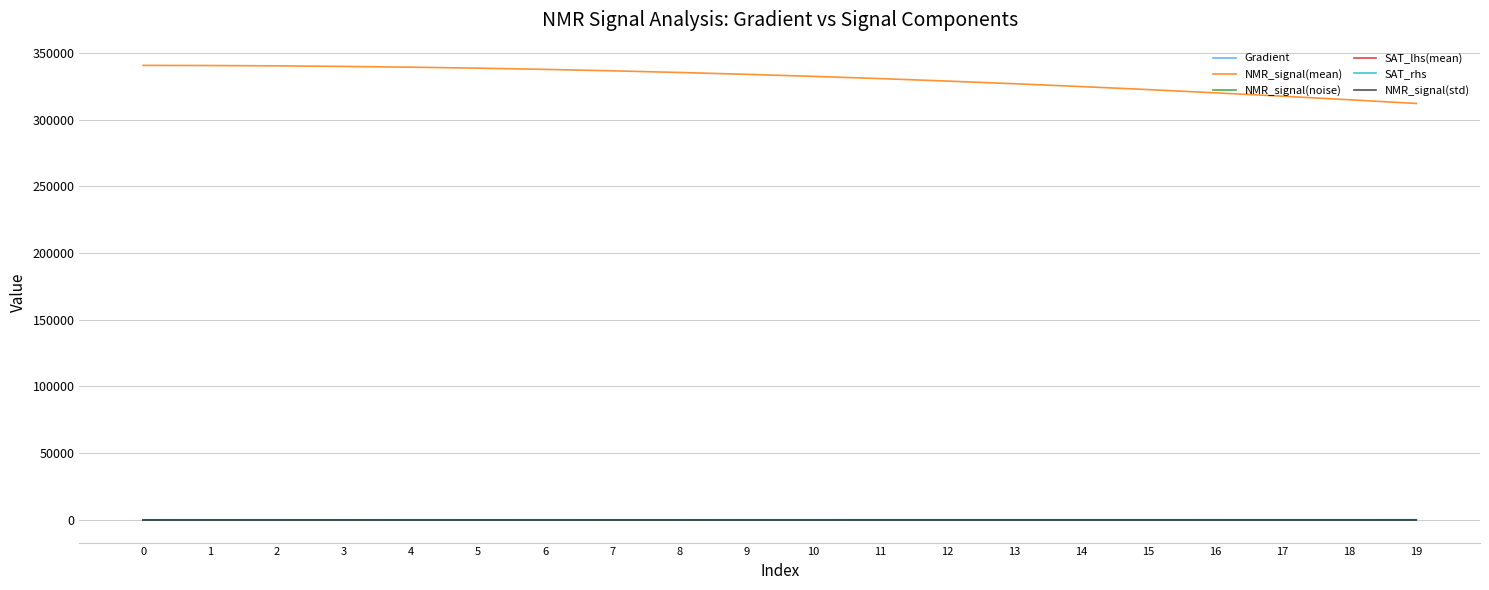

How many lines are shown in the chart?

6